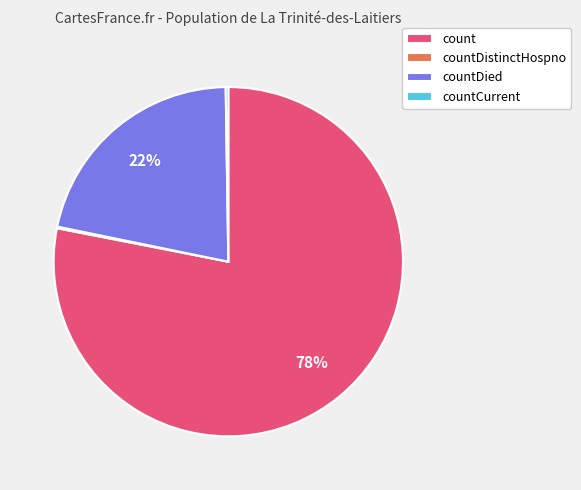

To the nearest percent, what is the difference between the largest and smallest slice percentages?

78%